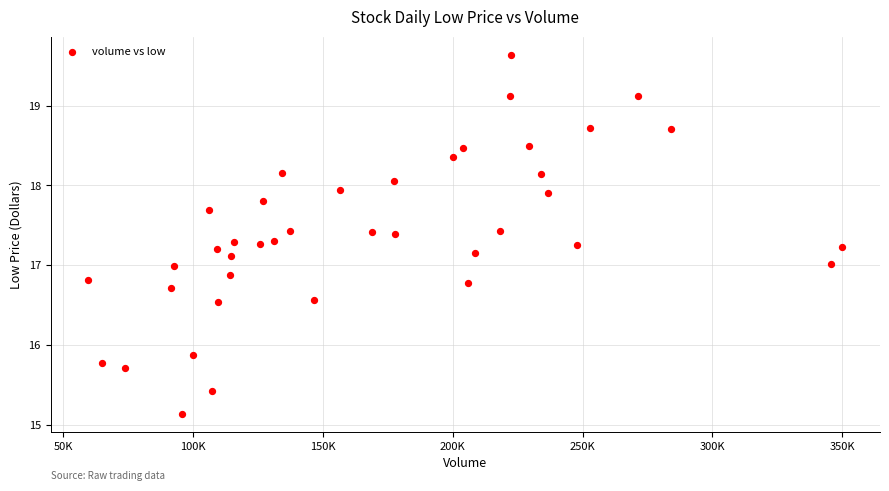

What is the range of Y values (max minus min)?

4.5